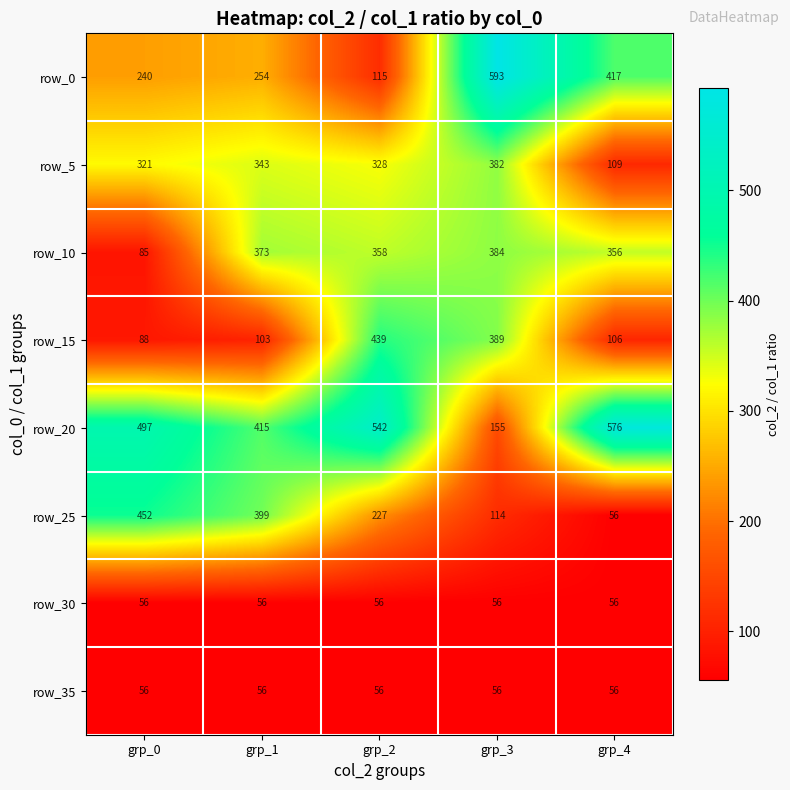

Which series changed the most between grp_1 and grp_3?

row_0